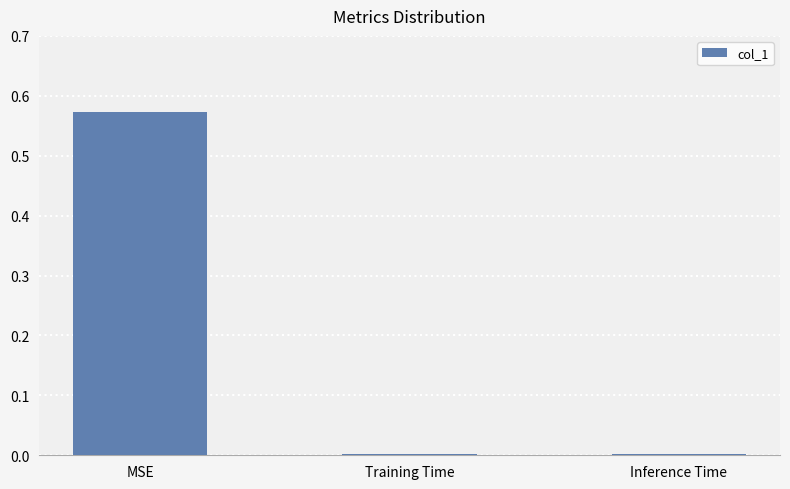

What position from the left is Inference Time?

3